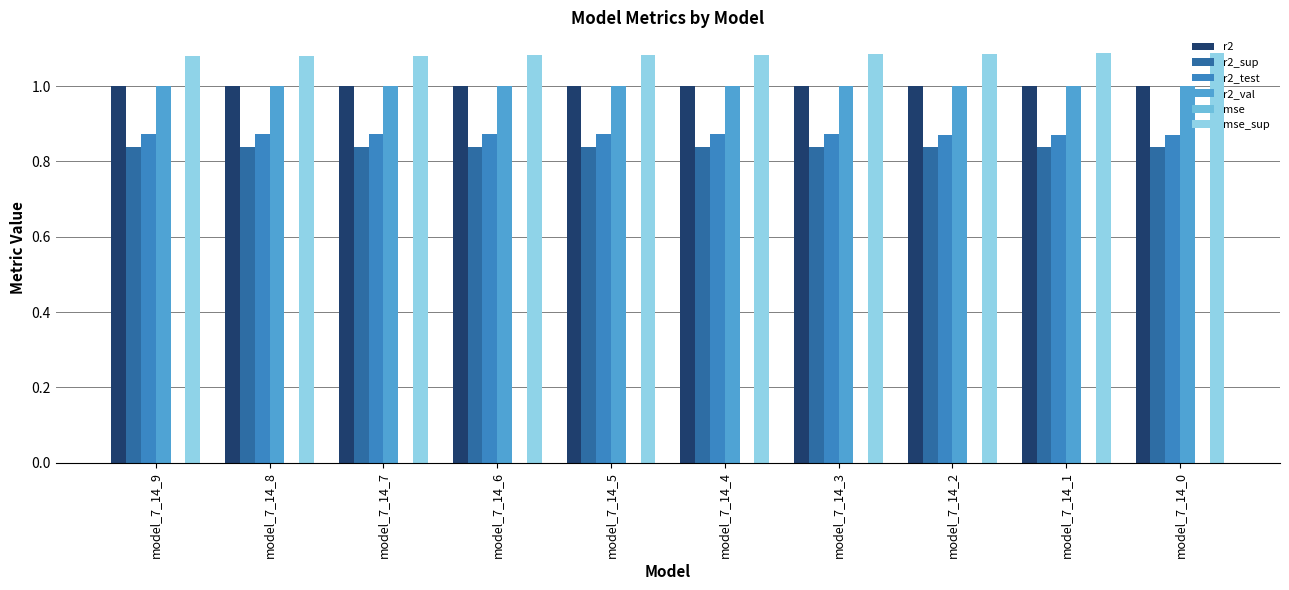

How many series are shown in this chart?

6